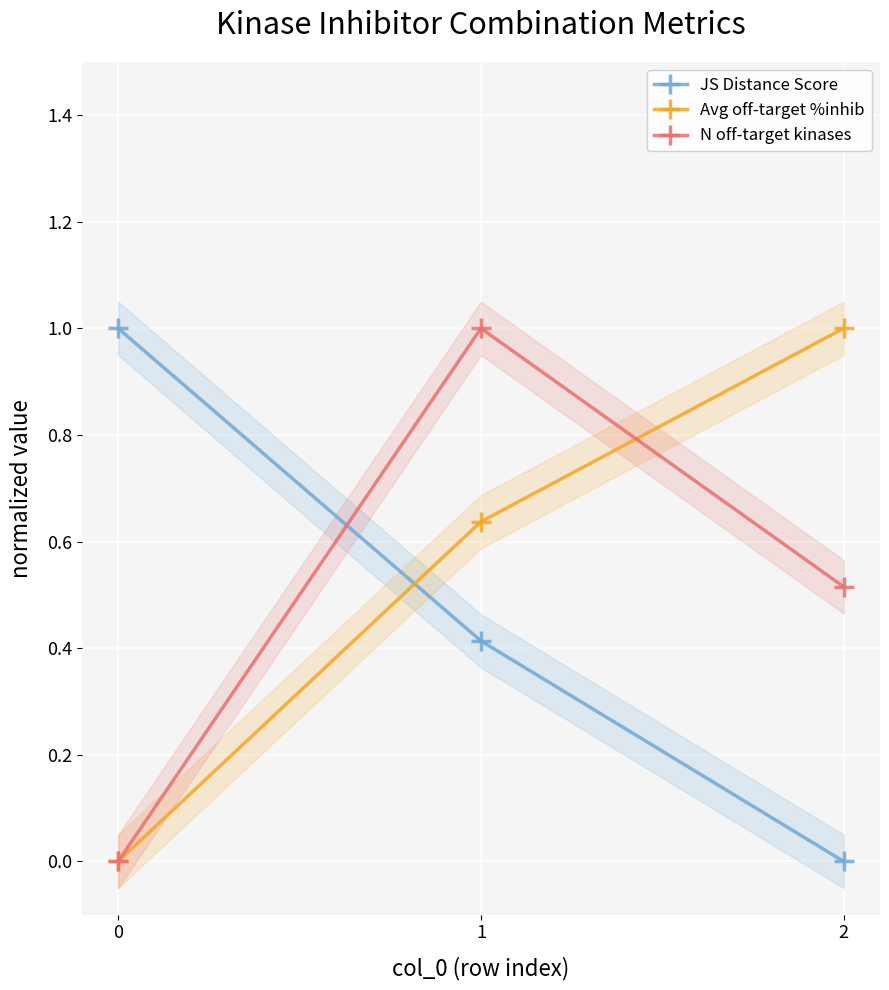

Which series has the widest spread of values?

JS Distance Score